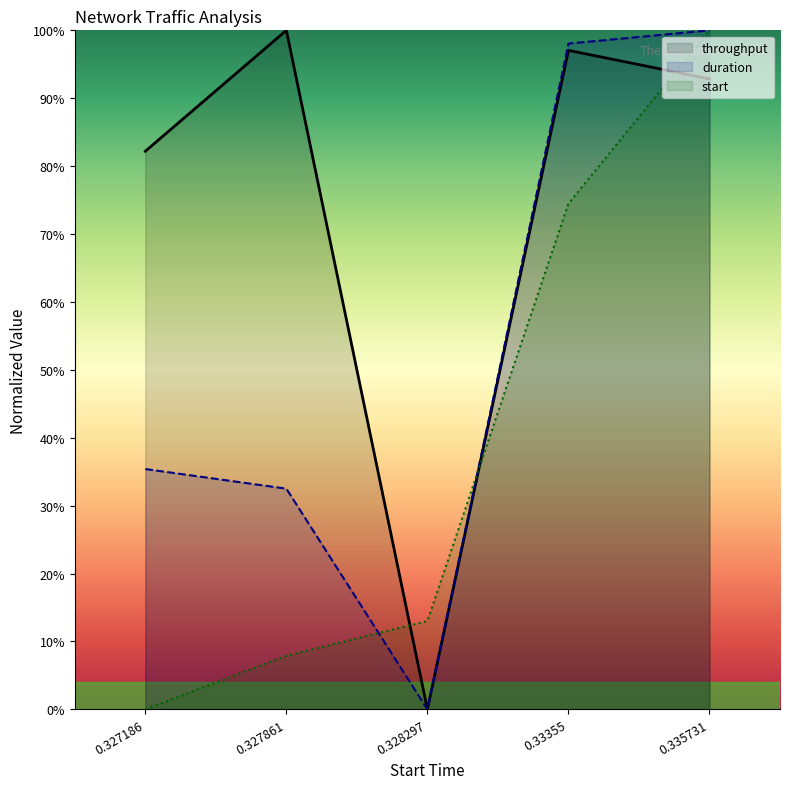

What position from the left is 0.335731?

5